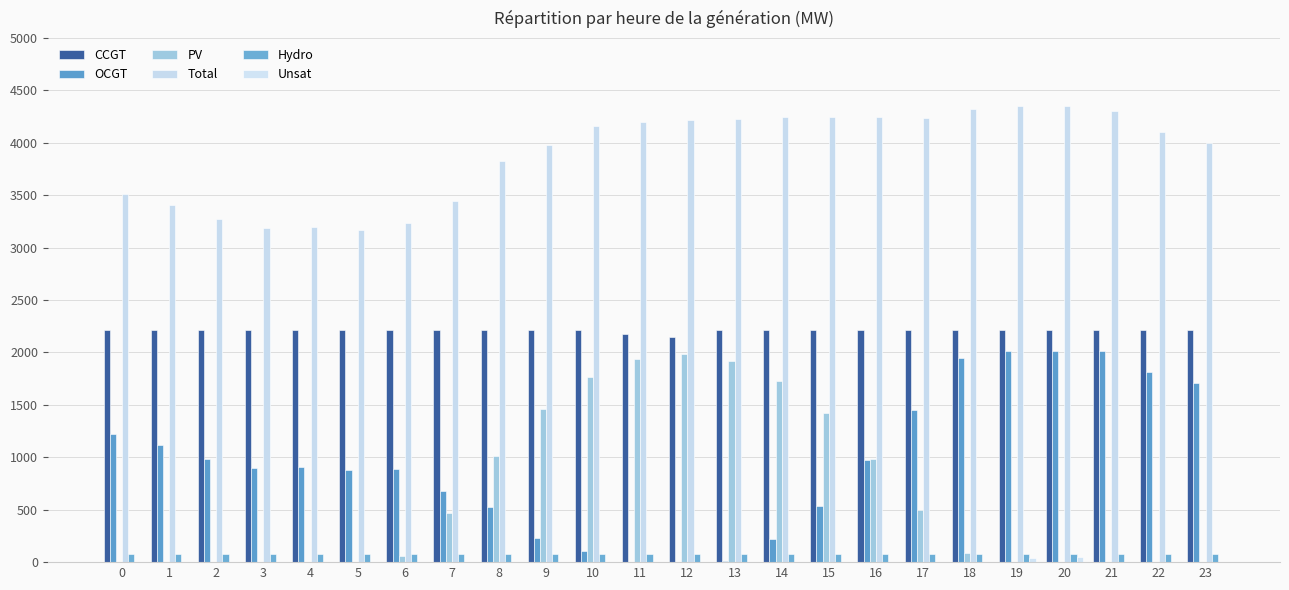

What is the value of the PV bar at the 6th from the left?

1